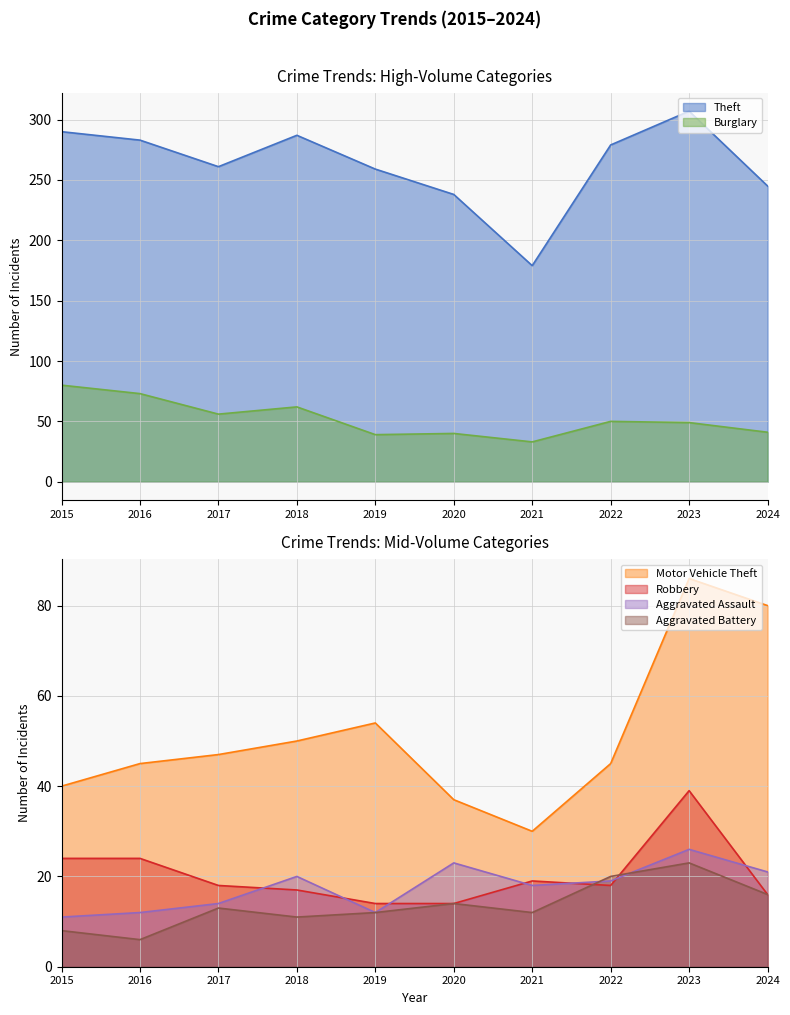

In Motor Vehicle Theft, how many points are lower than both neighbors (excluding endpoints)?

1